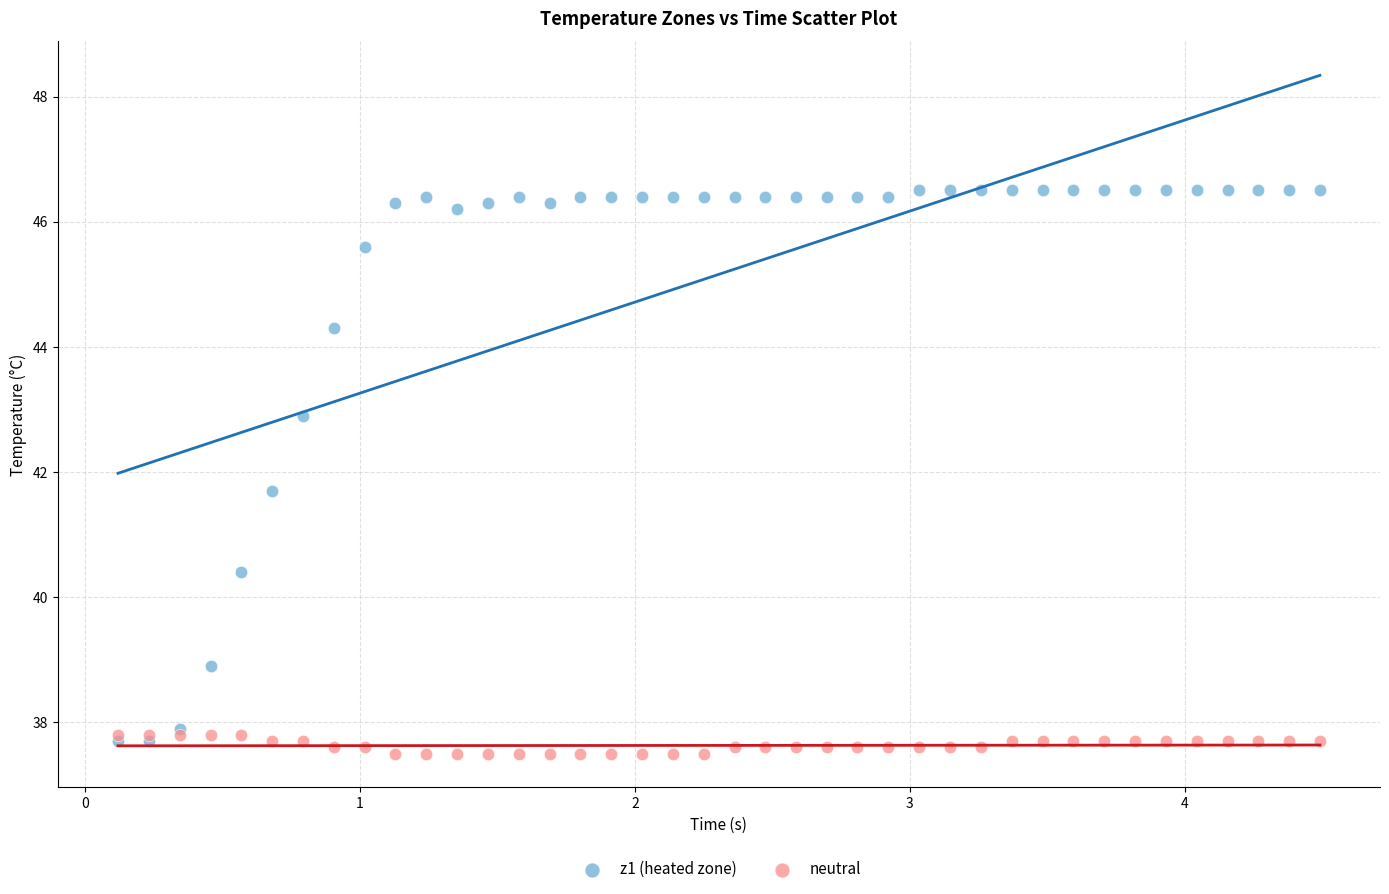

Across all series, what Y value is closest to 42?

41.7